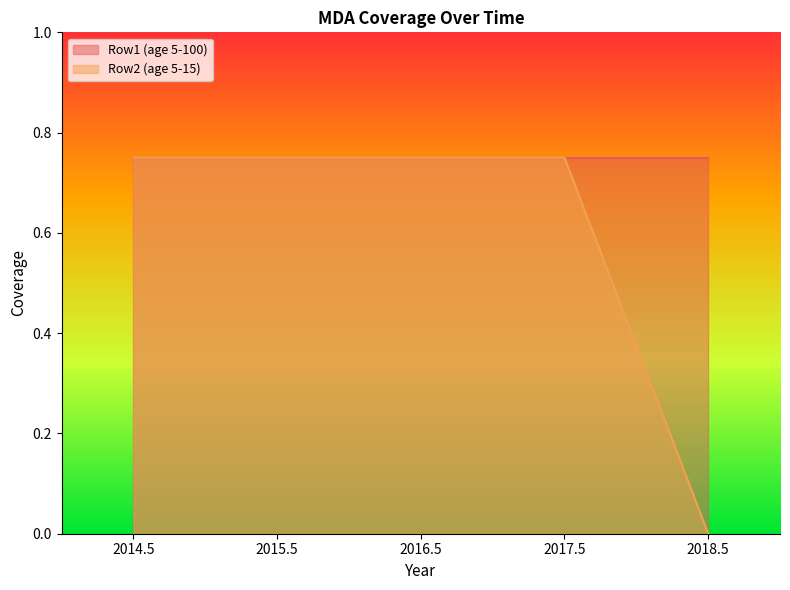

What is the value of the 3rd point from the left?

0.8